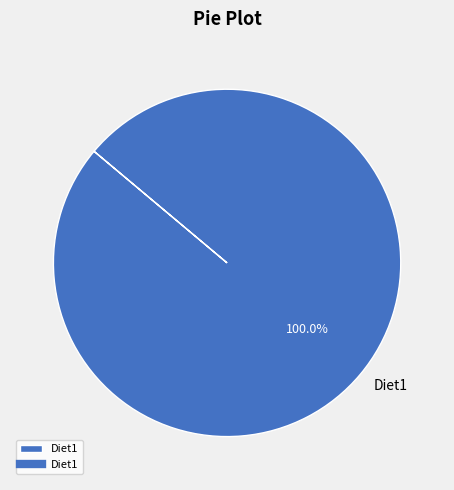

Is there a majority slice in this chart?

Yes